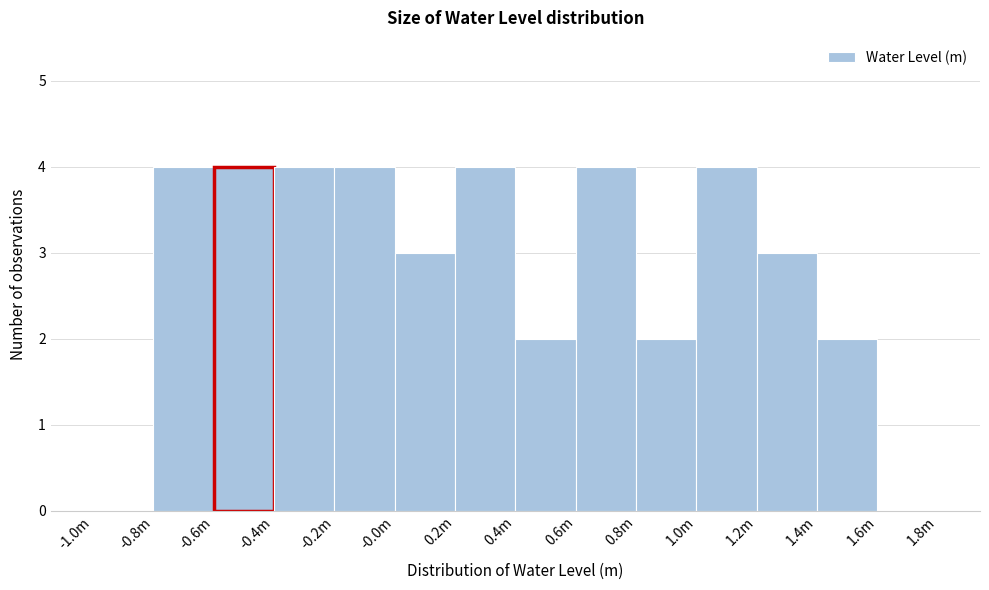

Reading left to right, extract all data points from this chart.

-1.0m=0	-0.8m=4	-0.6m=4	-0.4m=4	-0.2m=4	-0.0m=3	0.2m=4	0.4m=2	0.6m=4	0.8m=2	1.0m=4	1.2m=3	1.4m=2	1.6m=0